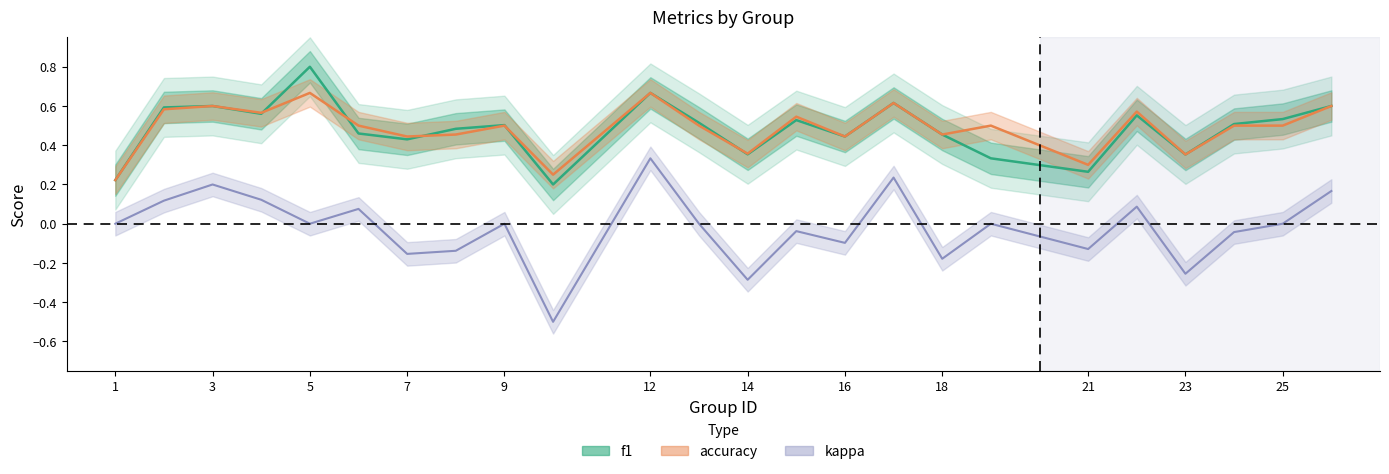

Which series has the widest spread of values?

kappa